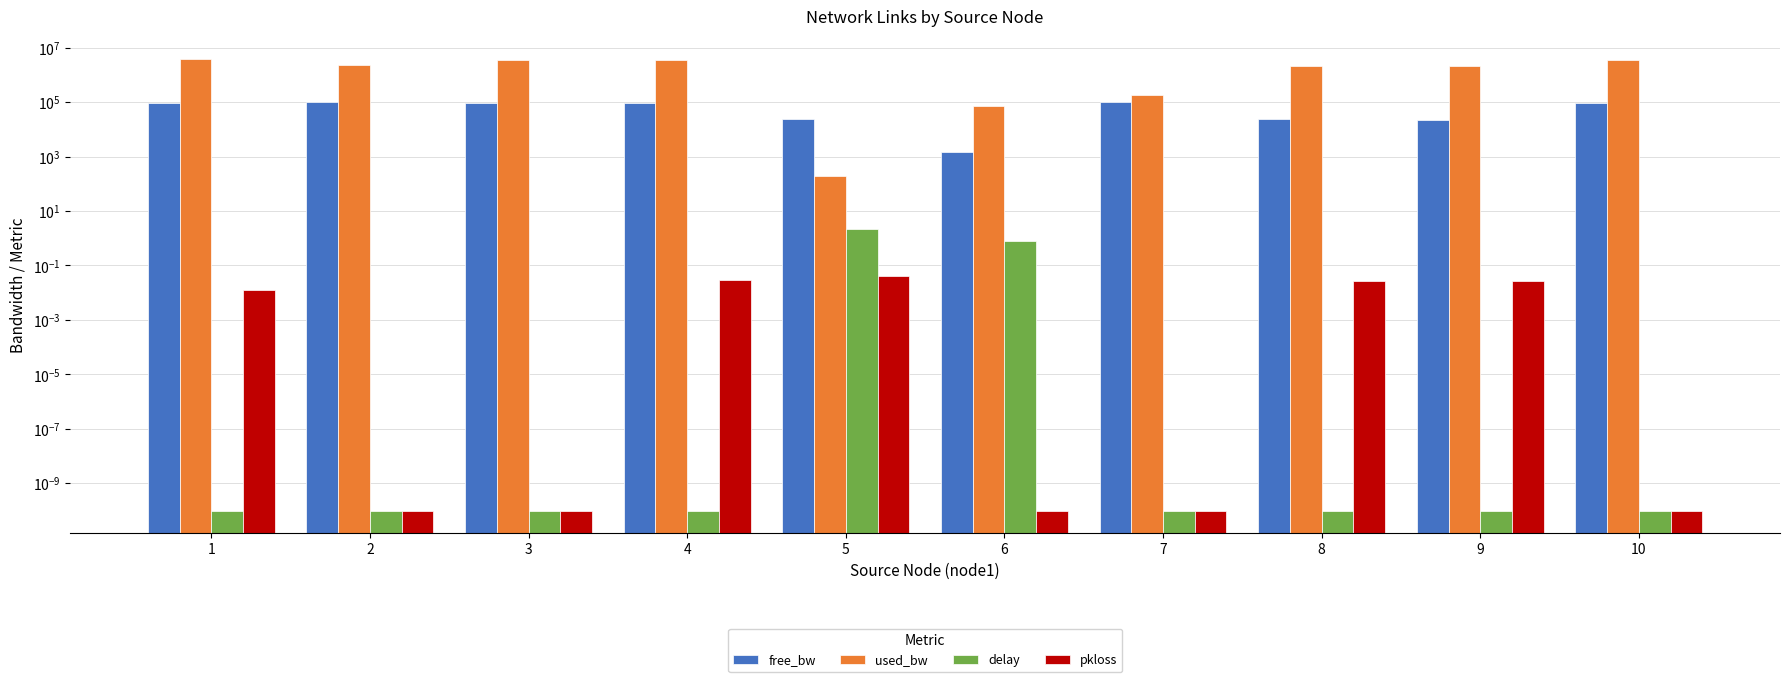

How many data points does each series have?

10